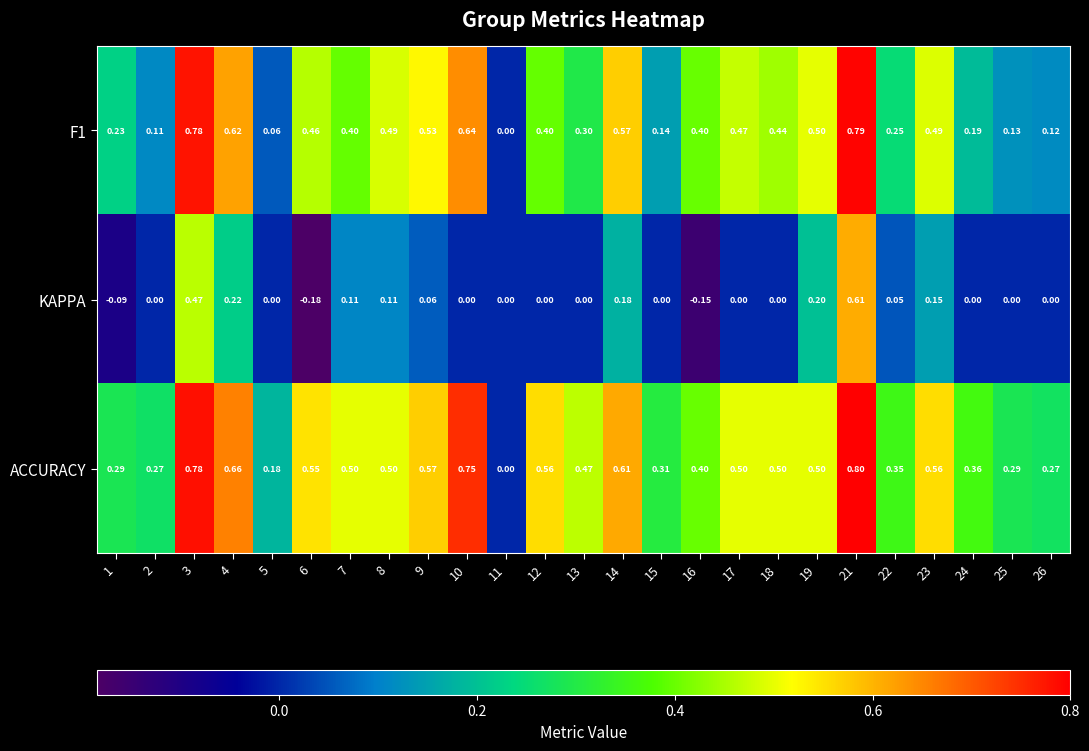

Is the value of F1 at 16 greater than the value of KAPPA at 18?

Yes